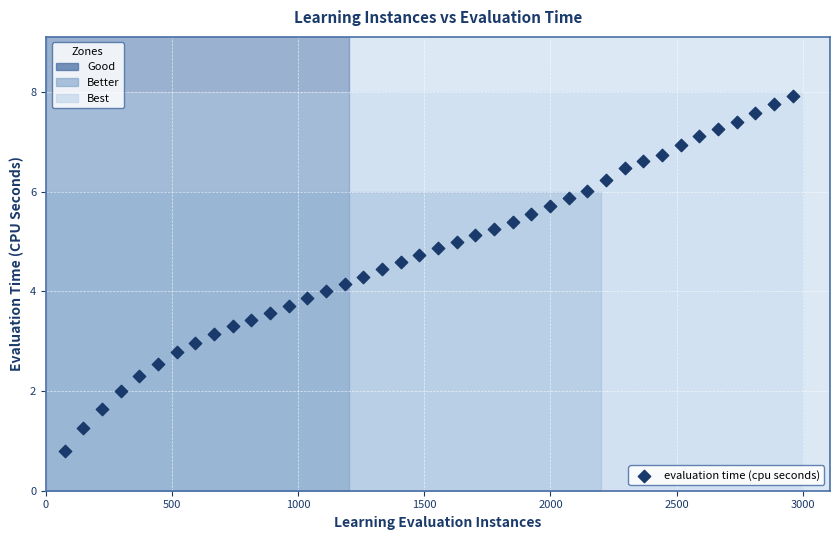

What is the range of Y values (max minus min)?

7.1